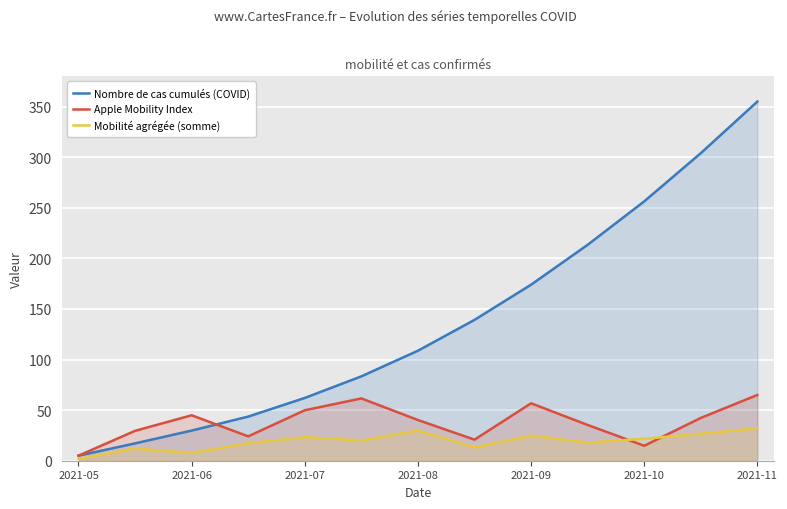

What is the sum of all Apple Mobility Index values?

490.3